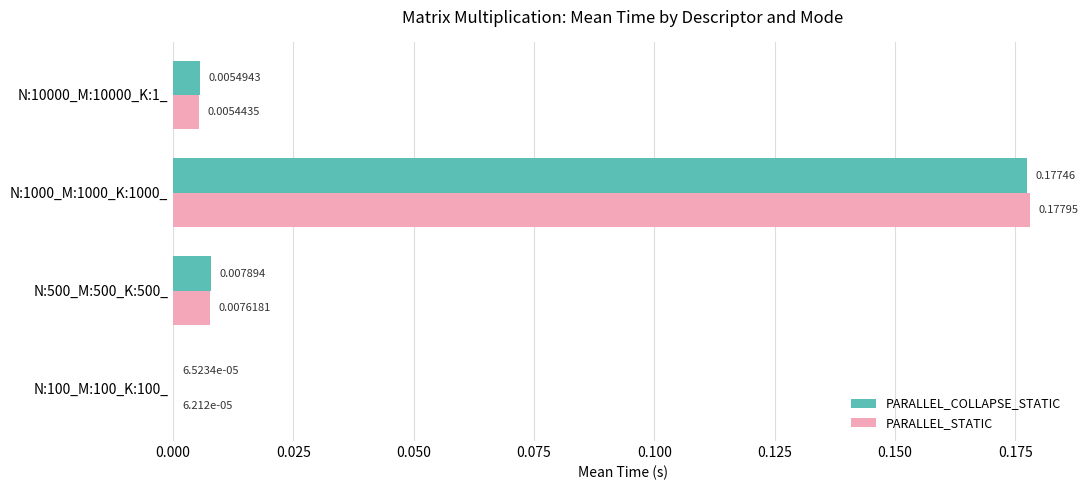

Is the value of PARALLEL_STATIC at N:1000_M:1000_K:1000_ greater than the value of PARALLEL_COLLAPSE_STATIC at N:1000_M:1000_K:1000_?

Yes